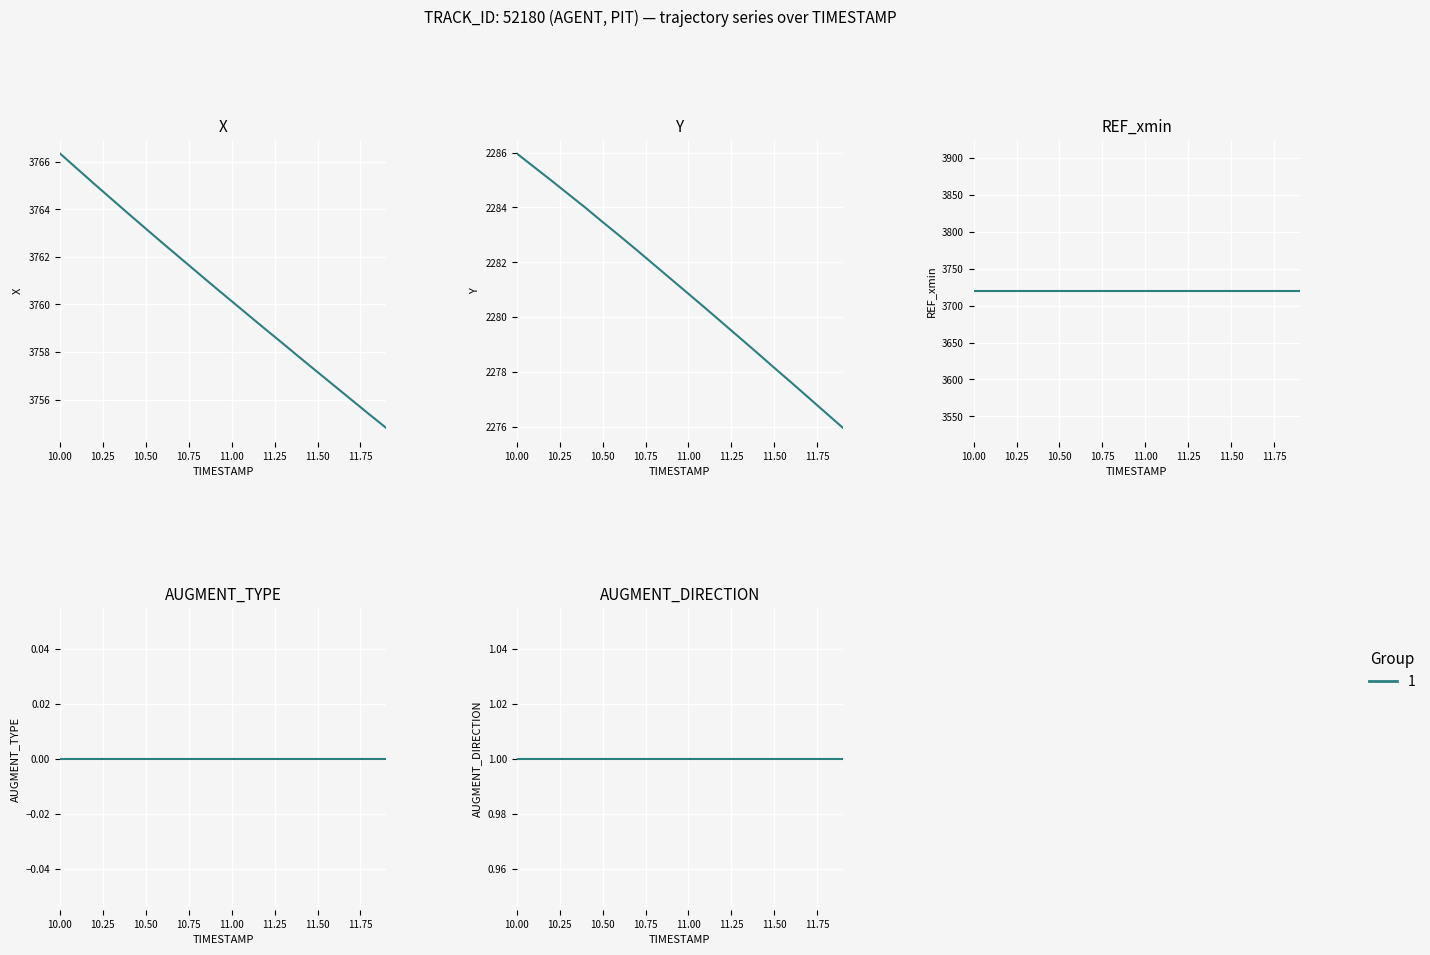

Reading left to right, extract all data points from this chart.

X: 3766.3	3765.7	3765.1	3764.4	3763.8	3763.2	3762.6	3762.0	3761.3	3760.7	3760.1	3759.5	3758.9	3758.3	3757.8	3757.2	3756.6	3756.0	3755.4	3754.8
Y: 2286.0	2285.5	2285.0	2284.5	2284.0	2283.5	2283.0	2282.4	2281.9	2281.4	2280.8	2280.3	2279.8	2279.2	2278.7	2278.2	2277.6	2277.1	2276.5	2276.0
REF_xmin: 3720.3	3720.3	3720.3	3720.3	3720.3	3720.3	3720.3	3720.3	3720.3	3720.3	3720.3	3720.3	3720.3	3720.3	3720.3	3720.3	3720.3	3720.3	3720.3	3720.3
AUGMENT_TYPE: 0.0	0.0	0.0	0.0	0.0	0.0	0.0	0.0	0.0	0.0	0.0	0.0	0.0	0.0	0.0	0.0	0.0	0.0	0.0	0.0
AUGMENT_DIRECTION: 1.0	1.0	1.0	1.0	1.0	1.0	1.0	1.0	1.0	1.0	1.0	1.0	1.0	1.0	1.0	1.0	1.0	1.0	1.0	1.0